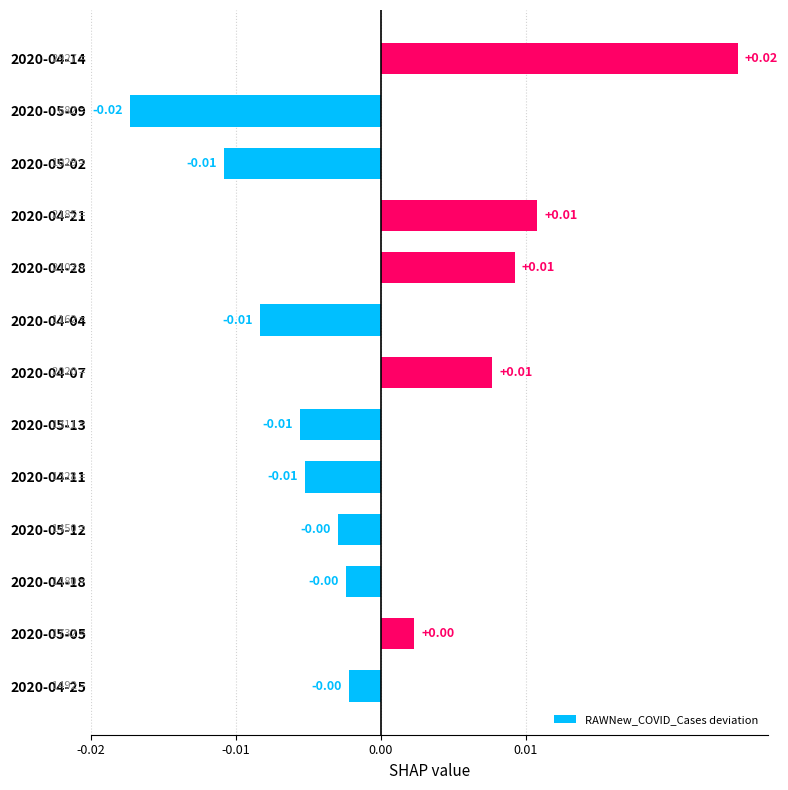

How many bars are there in total?

13